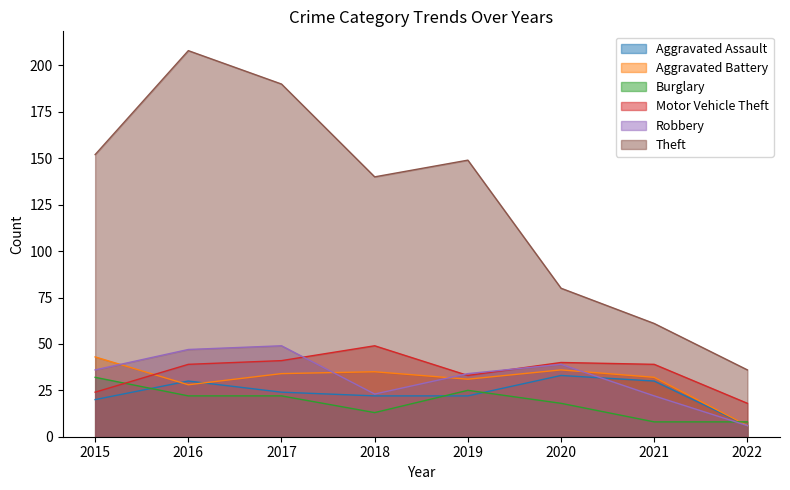

Is it true that Theft equals 42 at 2019?

False